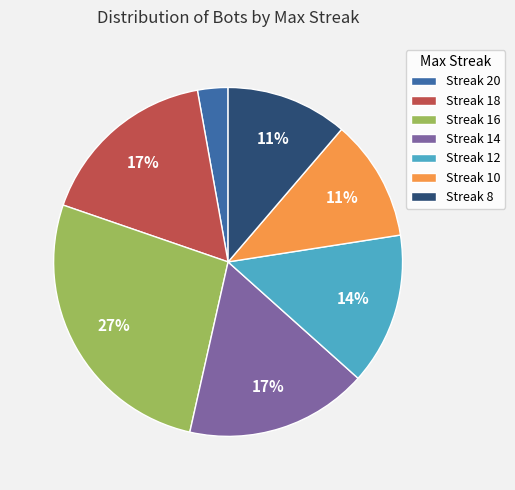

True or false: Streak 10 accounts for 18% of the total.

False